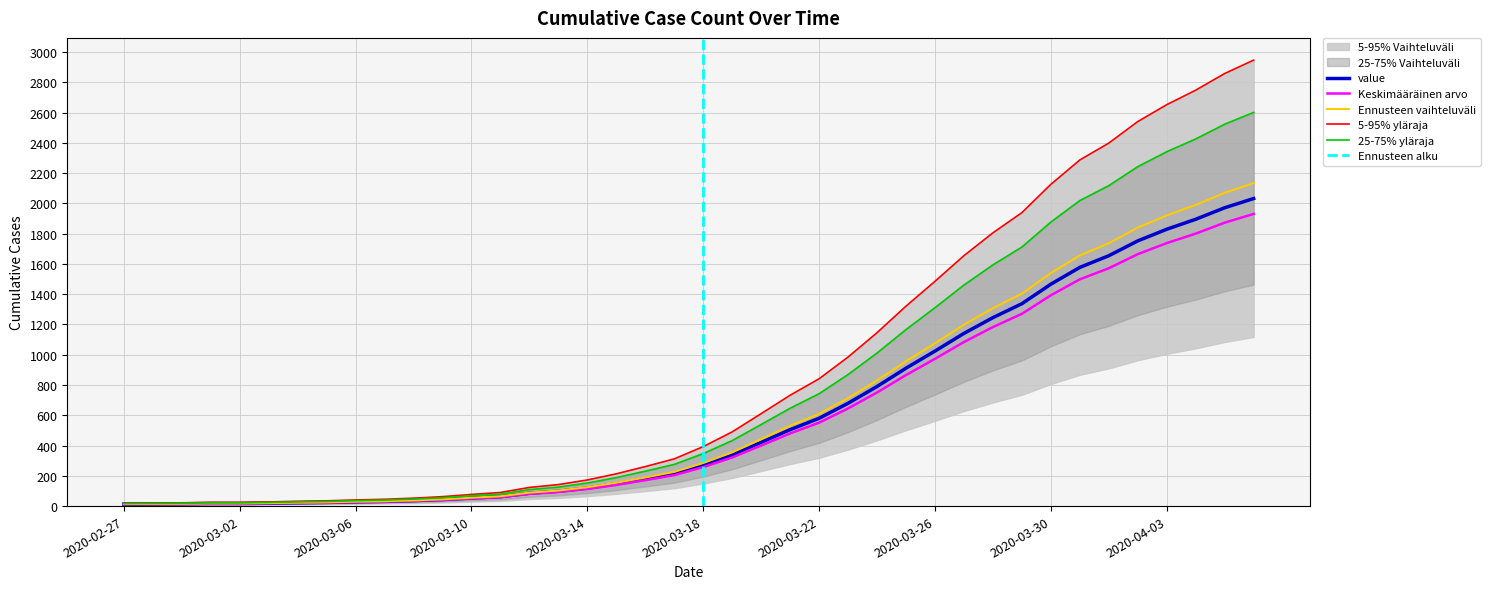

Rank the categories by value from lowest to highest.

2020-02-27, 2020-02-28, 2020-02-29, 2020-03-01, 2020-03-02, 2020-03-03, 2020-03-04, 2020-03-05, 2020-03-06, 2020-03-07, 2020-03-08, 2020-03-09, 2020-03-10, 2020-03-11, 2020-03-12, 2020-03-13, 2020-03-14, 2020-03-15, 2020-03-16, 2020-03-17, 2020-03-18, 2020-03-19, 2020-03-20, 2020-03-21, 2020-03-22, 2020-03-23, 2020-03-24, 2020-03-25, 2020-03-26, 2020-03-27, 2020-03-28, 2020-03-29, 2020-03-30, 2020-03-31, 2020-04-01, 2020-04-02, 2020-04-03, 2020-04-04, 2020-04-05, 2020-04-06